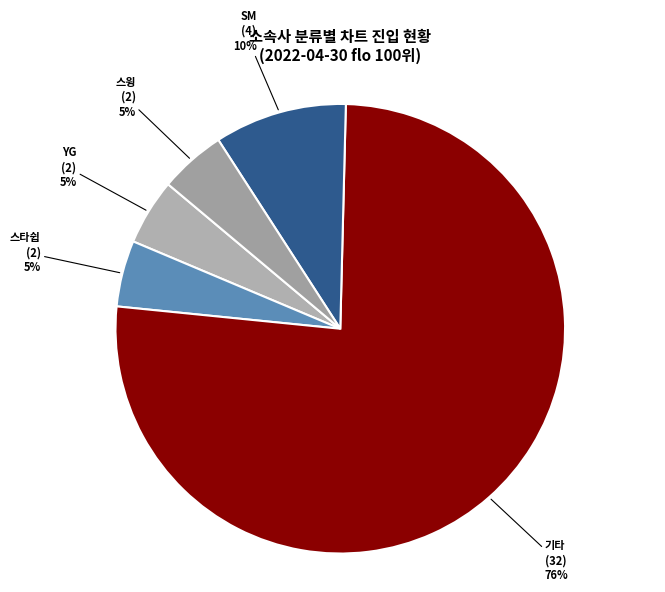

Count the number of slices in the pie.

5